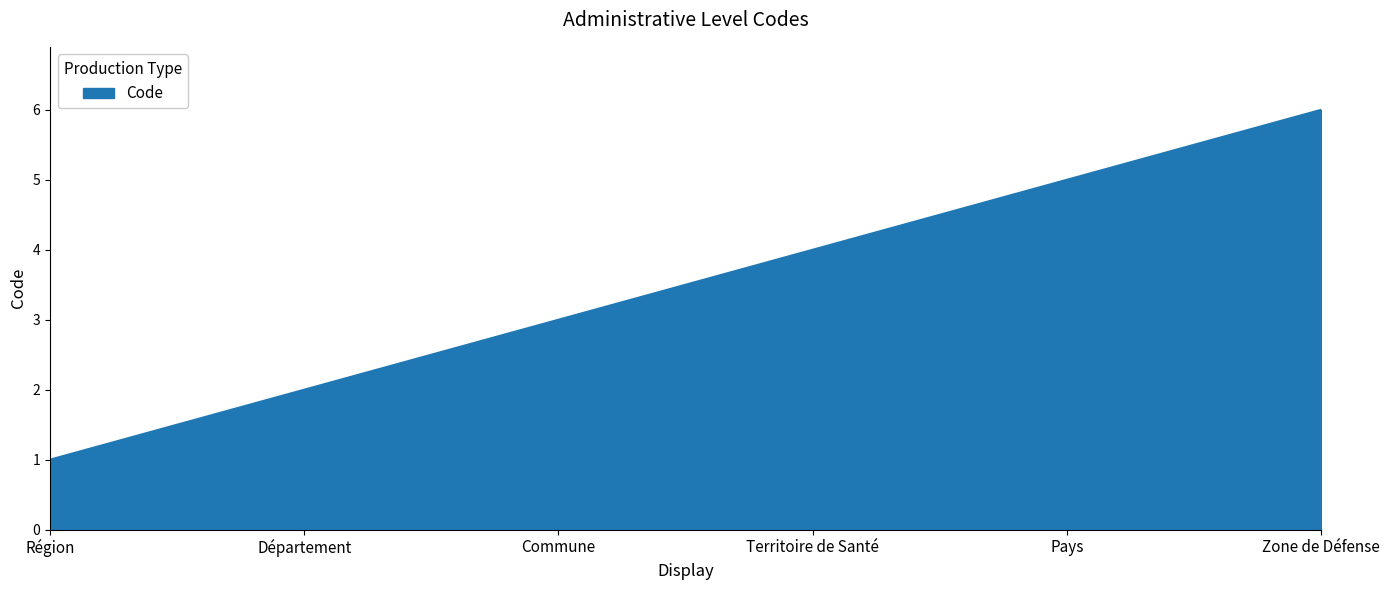

Reading left to right, extract all data points from this chart.

1	2	3	4	5	6